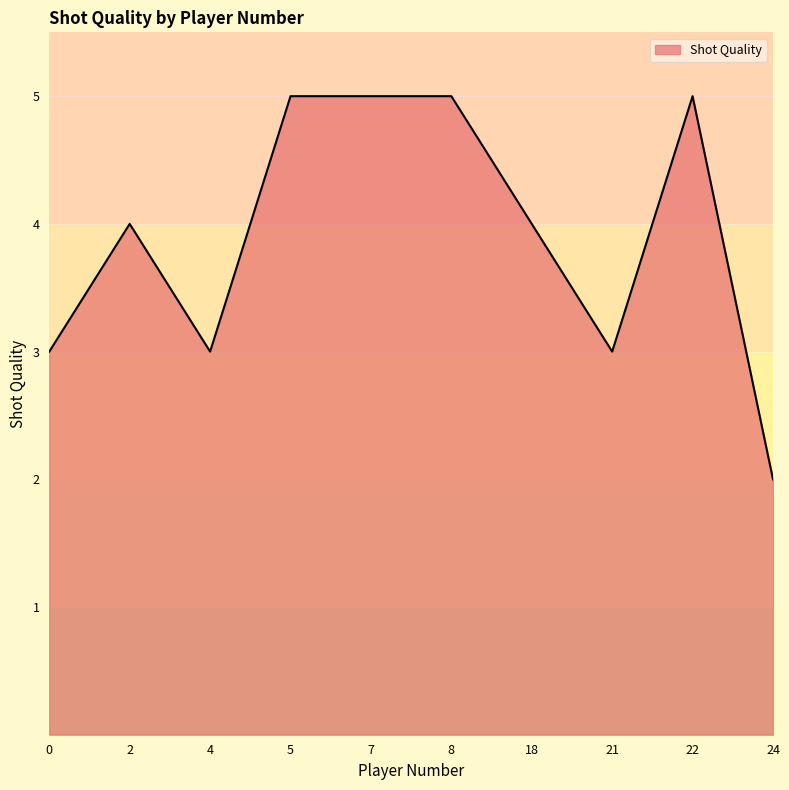

What value does the data have at 5?

5